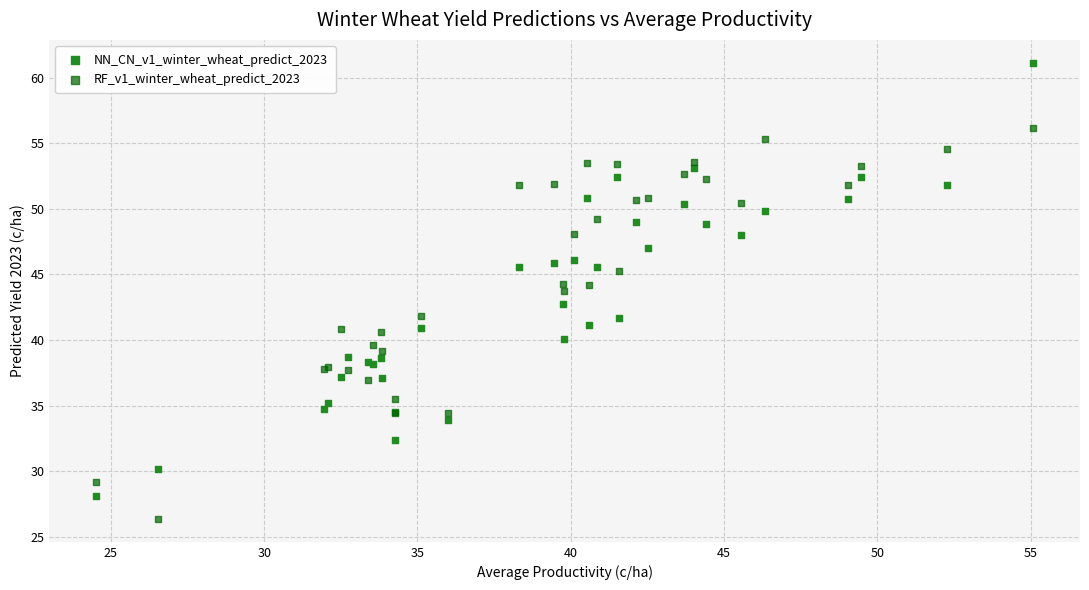

Which series contains the highest Y value?

NN_CN_v1_winter_wheat_predict_2023